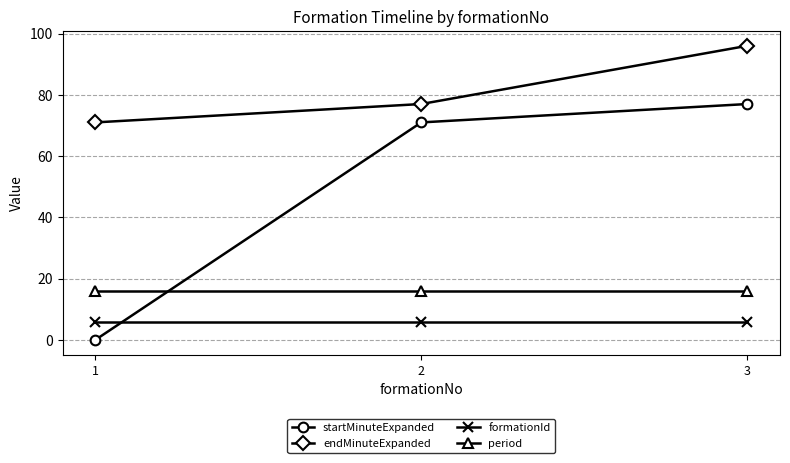

What is the sum of all formationId values?

18